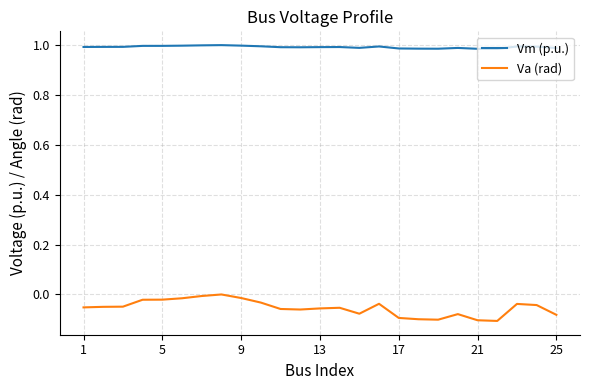

True or false: Va (rad) and Vm (p.u.) cross at least once.

False